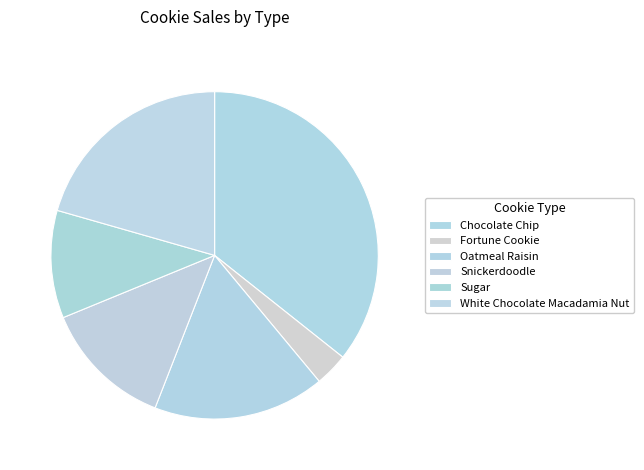

Which slice is the largest?

Chocolate Chip